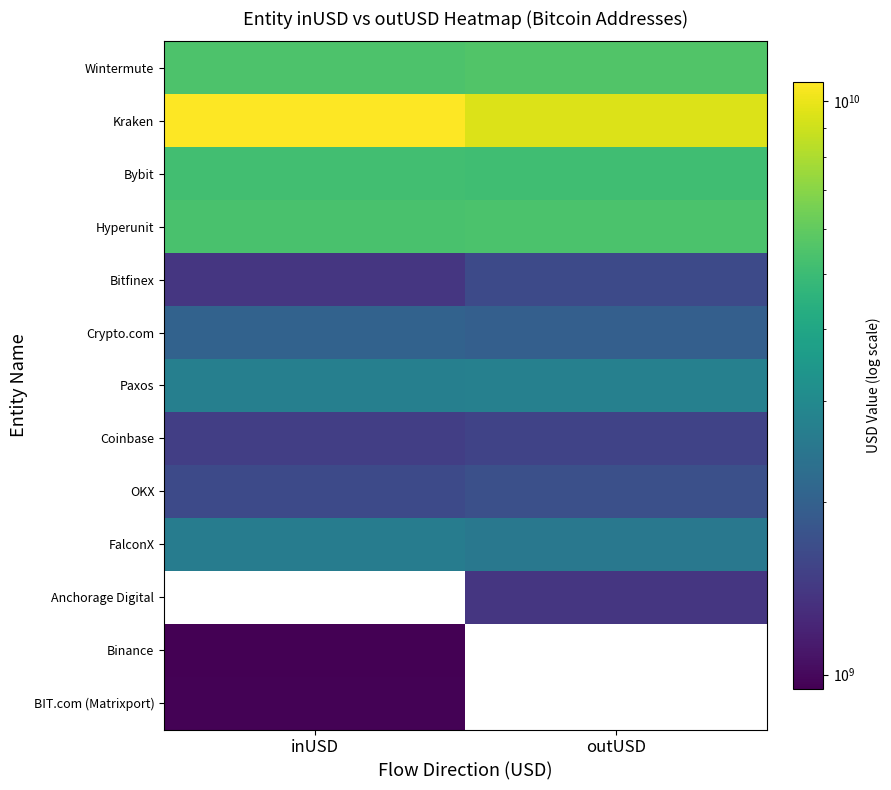

How many series are shown in this chart?

13